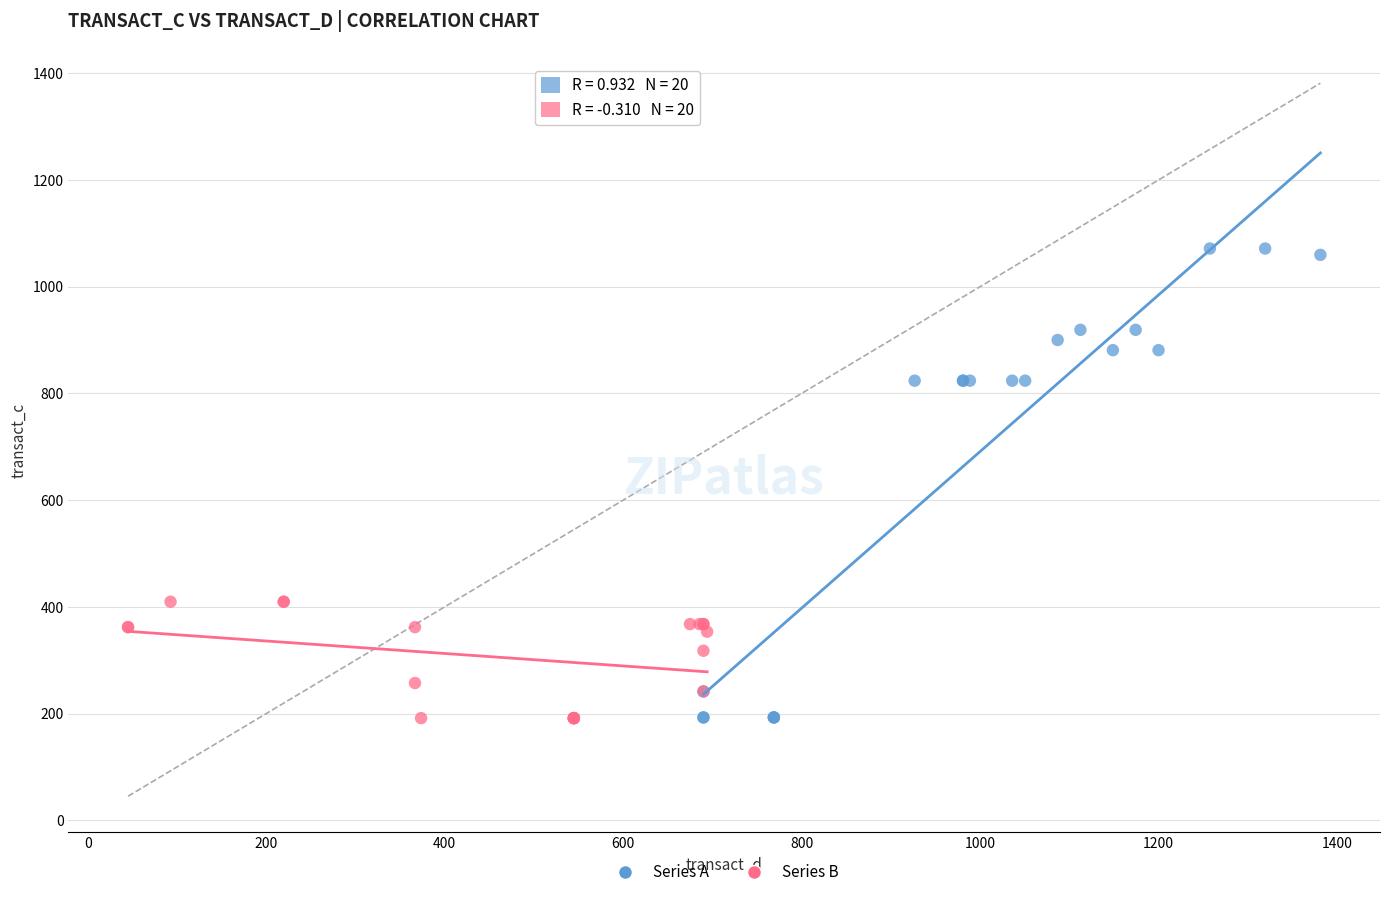

Which series reaches the maximum Y coordinate?

Series A